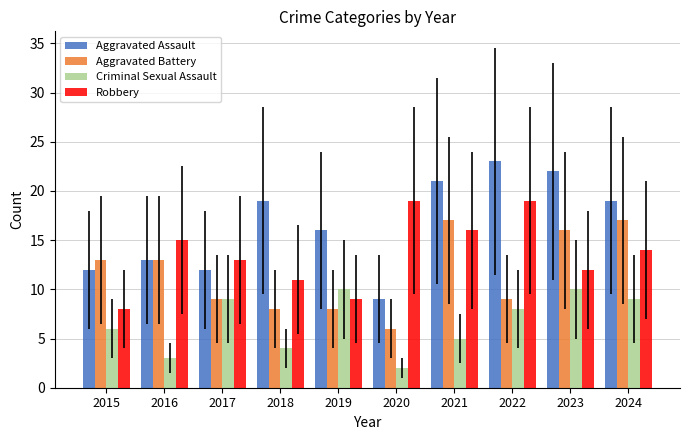

What is the difference between the maximum and minimum values in the Robbery series?

11